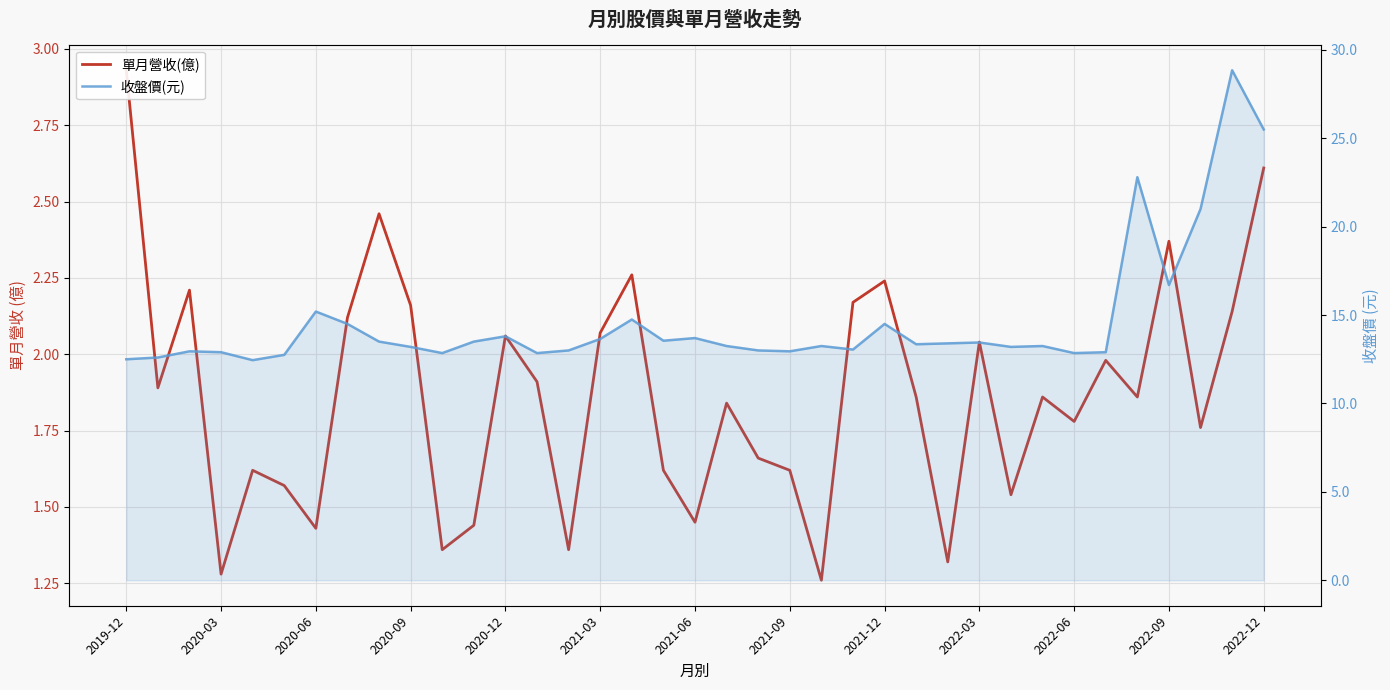

What is the maximum value for 單月營收(億)?

2.9